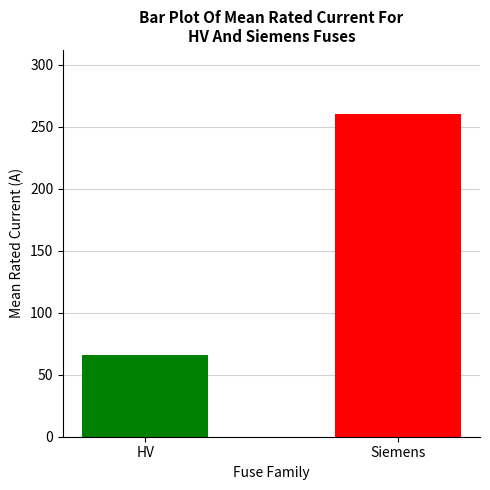

List the labels in order of value, smallest first.

HV, Siemens